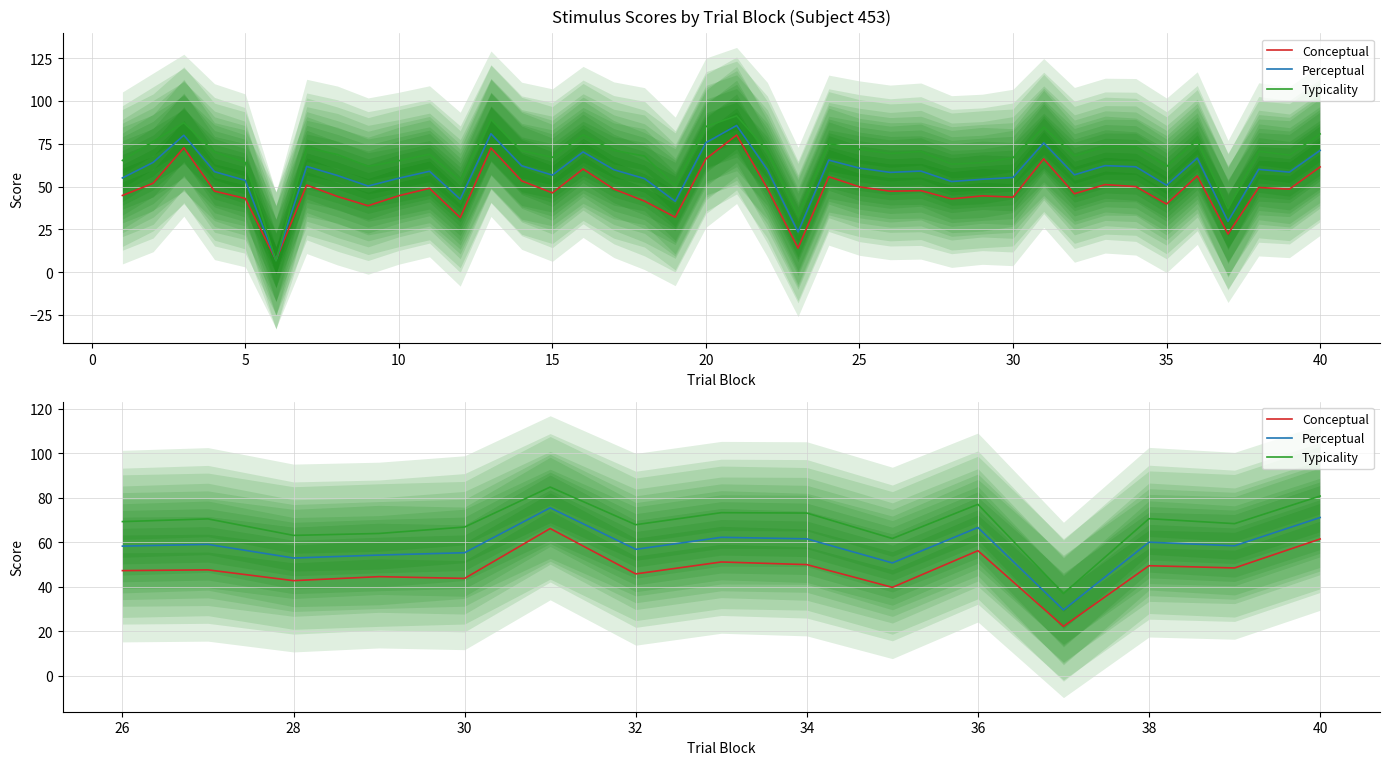

True or false: Conceptual has more than 1 interior local peaks.

True